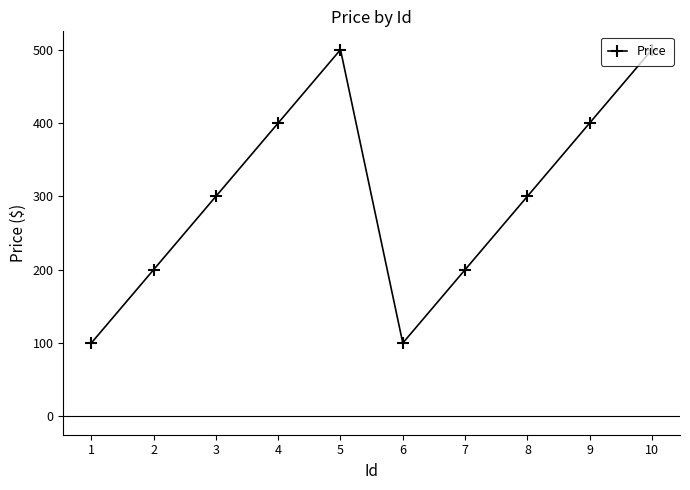

The value at 3 is 127. True or false?

False